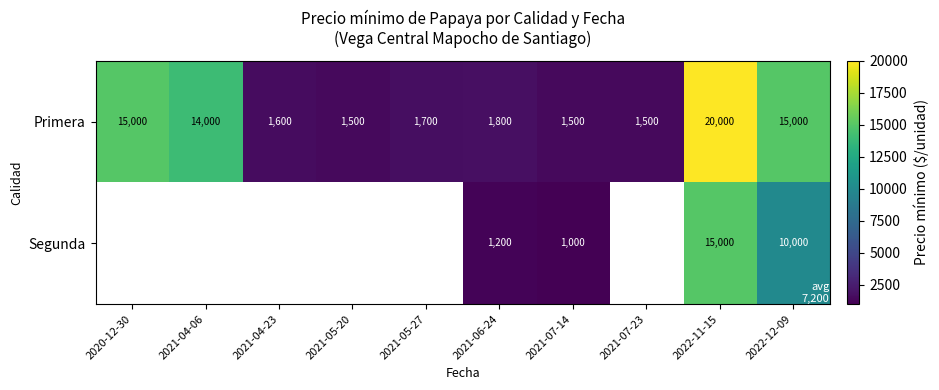

What is the spread (max minus min) of values at 2021-07-14?

500